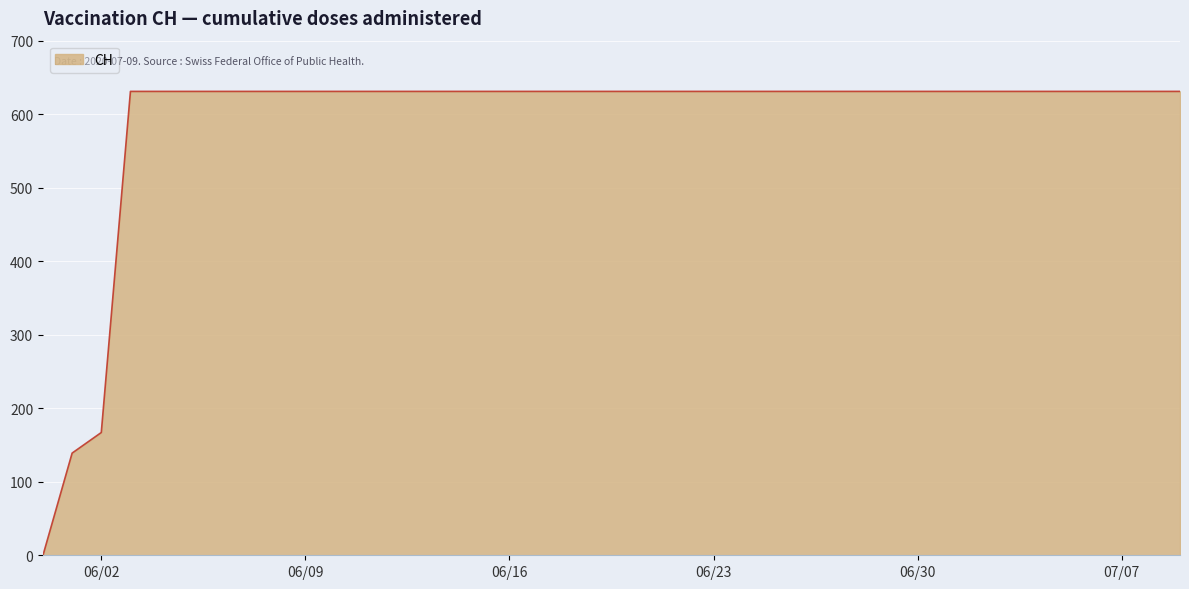

What is the greatest value displayed?

631